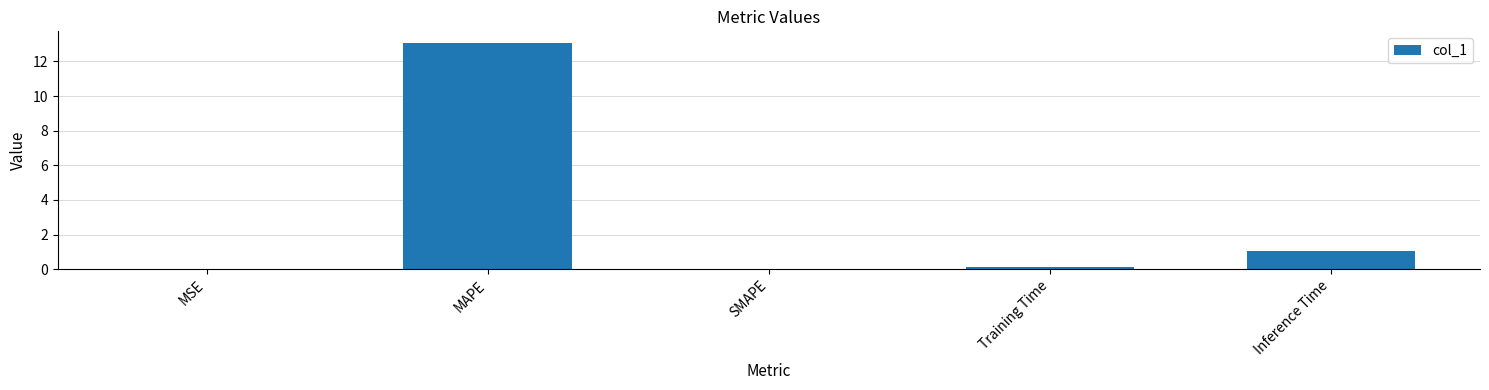

What is the maximum value shown in the chart?

13.1